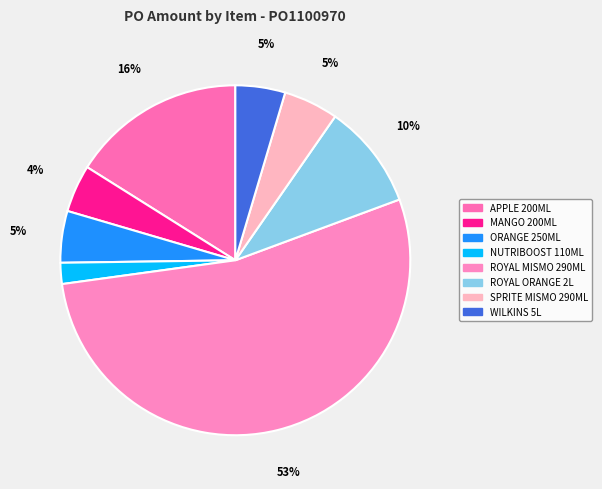

How many slices are in this pie chart?

8